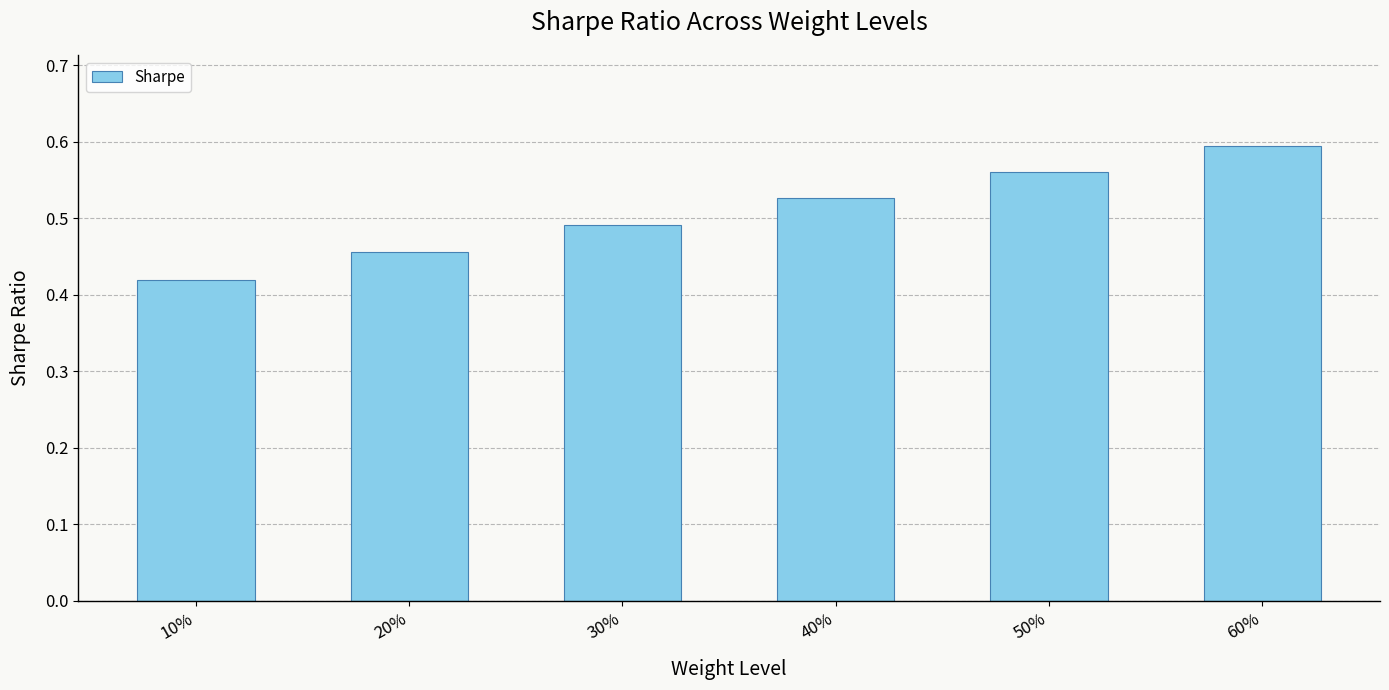

Rank the categories by value from lowest to highest.

10%, 20%, 30%, 40%, 50%, 60%